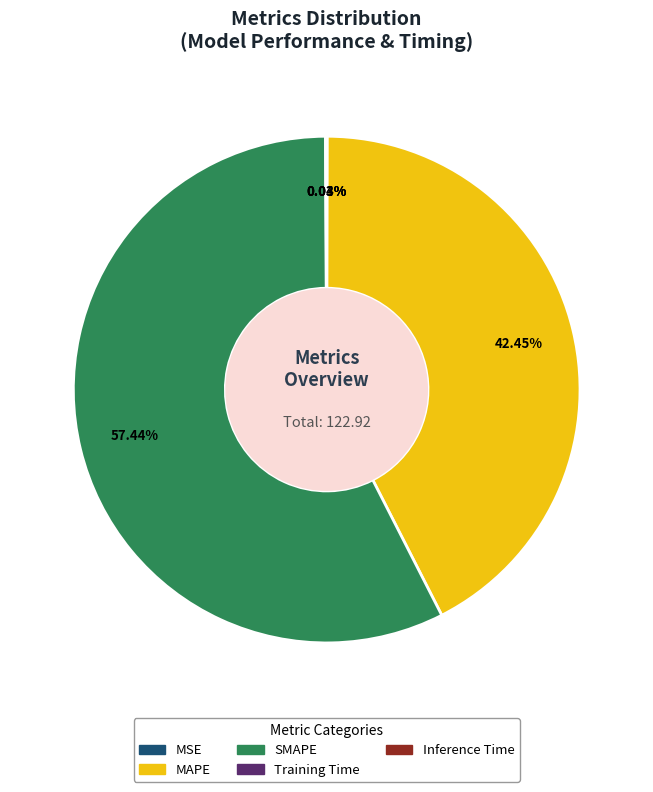

Is there any slice that represents more than half of the pie?

Yes